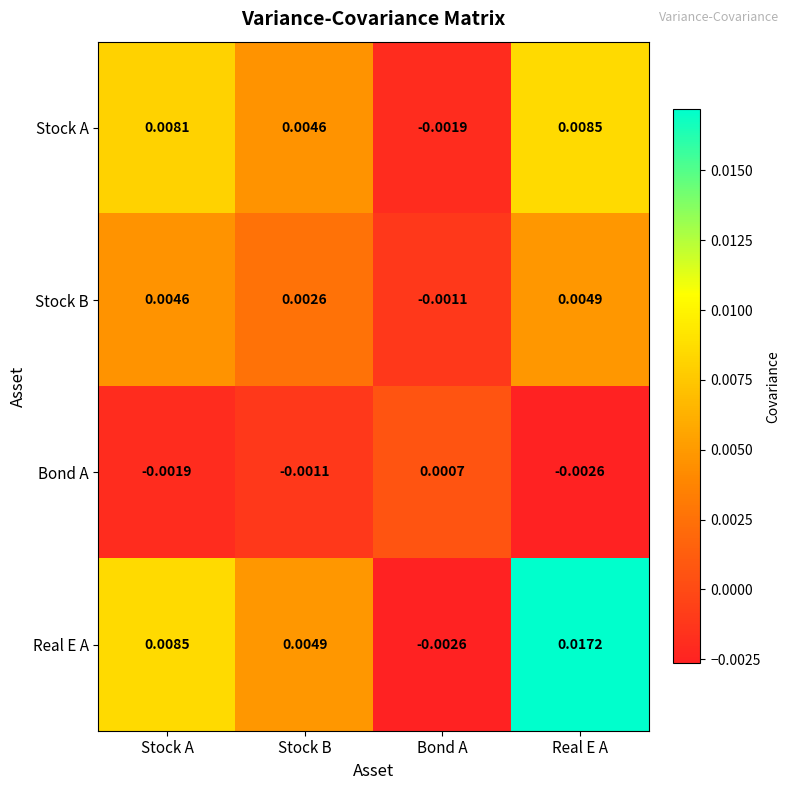

List the series in order of their peak value, lowest first.

Bond A, Stock B, Stock A, Real E A